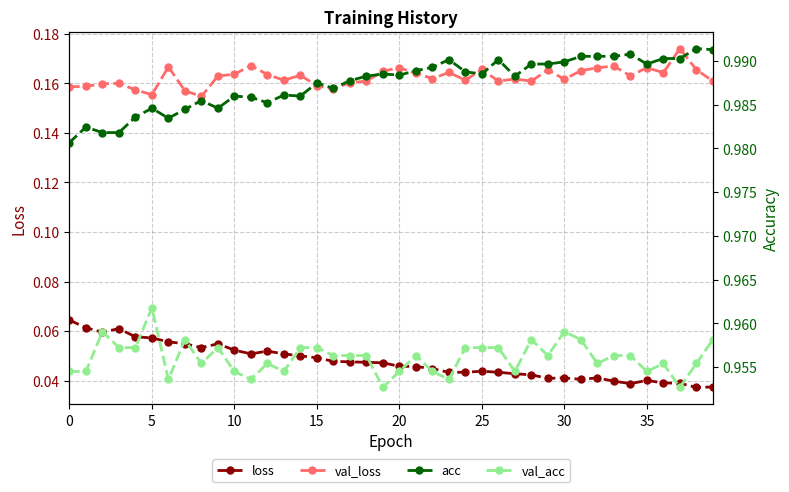

In val_loss, how many points are higher than both neighbors (excluding endpoints)?

12